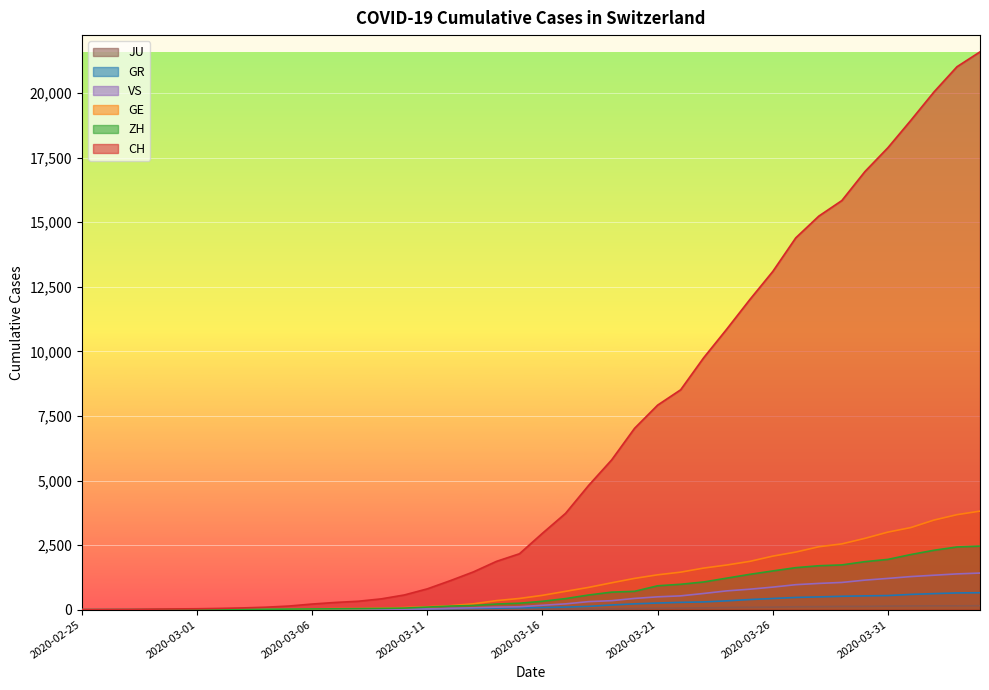

At 2020-03-08, list the series in order from smallest to largest.

JU, VS, GR, ZH, GE, CH